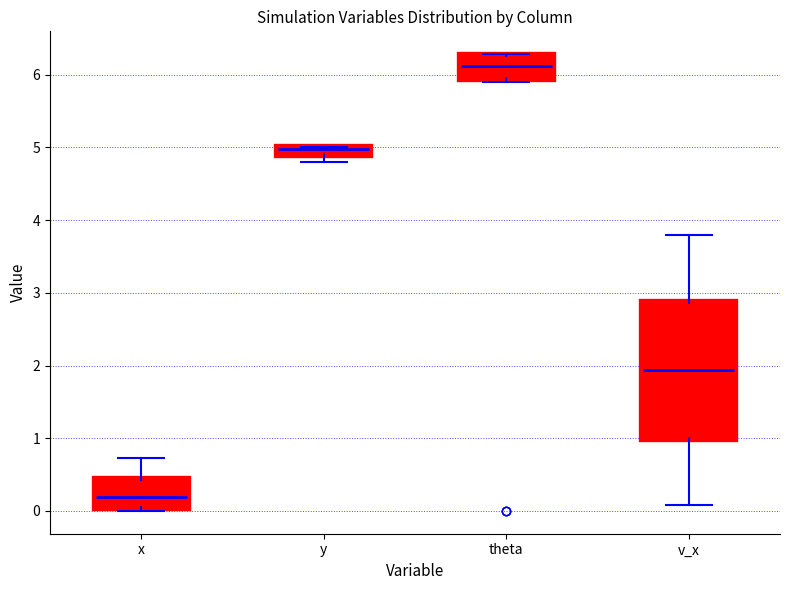

Which box is the tallest, from its lower edge to its upper edge?

v_x